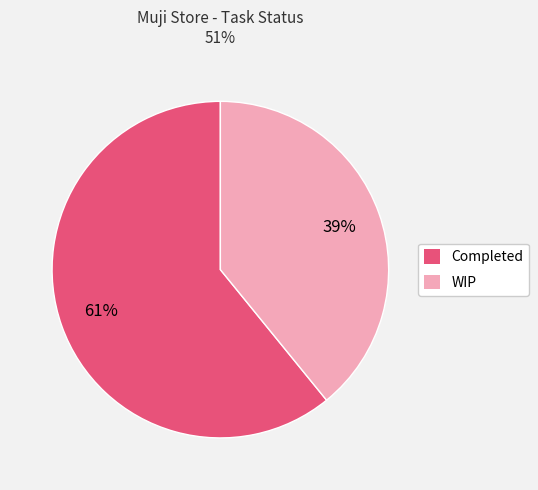

To the nearest percent, what portion does WIP represent?

39%